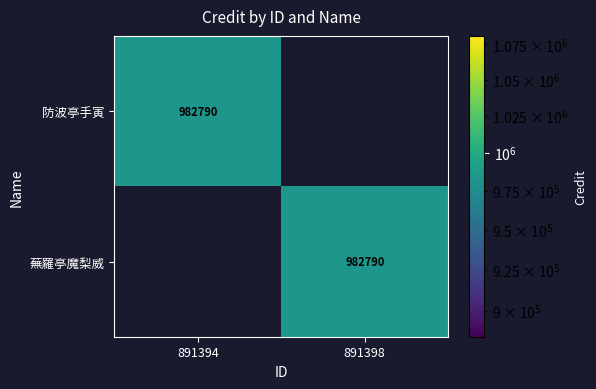

The 蕪羅亭魔梨威 series shows 982790 at 891398. True or false?

True